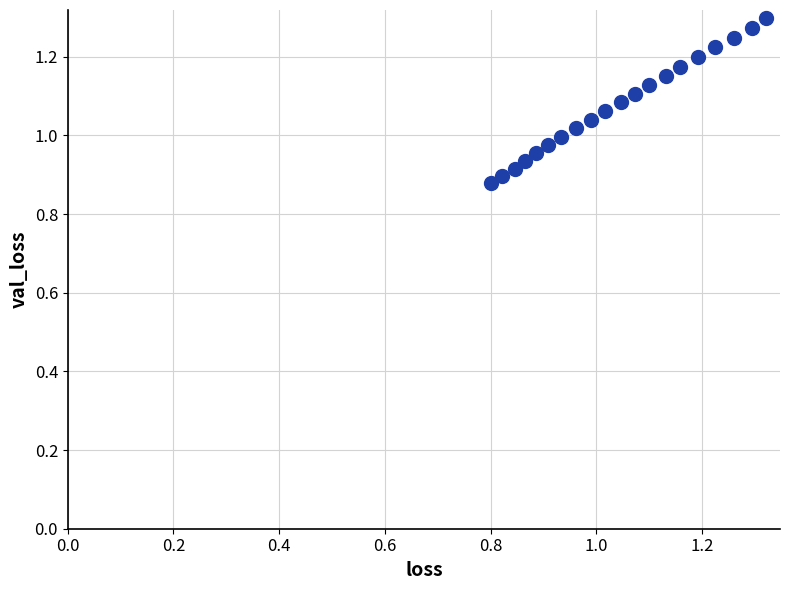

What is the range of X values (max minus min)?

0.5